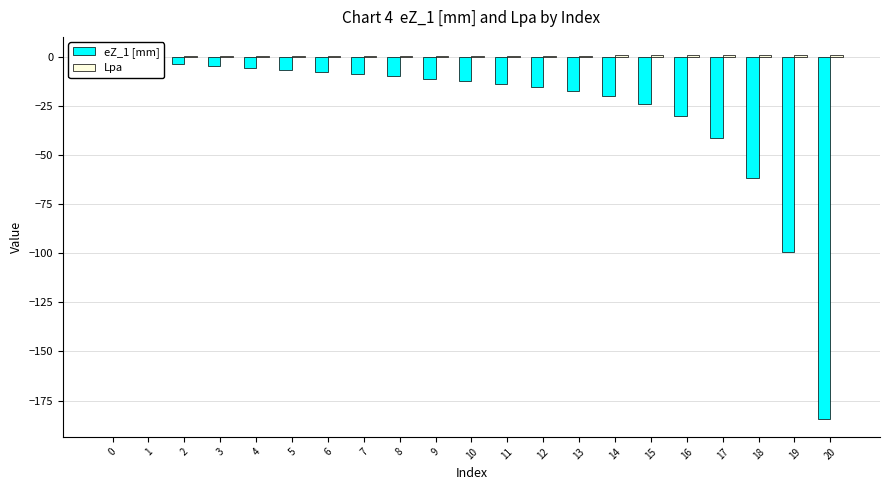

What is the average value of the Lpa series?

0.7